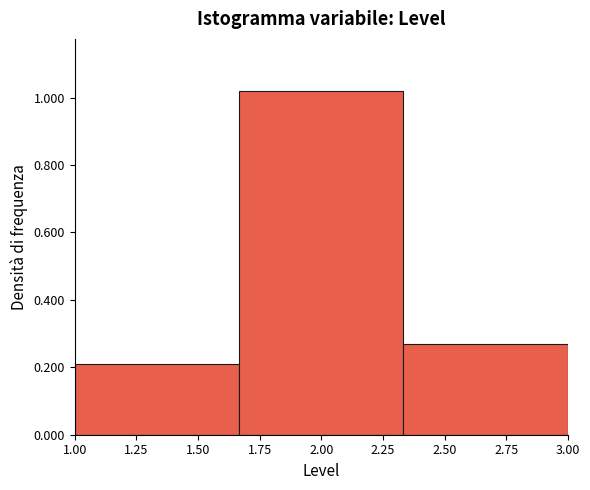

Which range on the x-axis has the tallest bar?

1.65 to 2.35